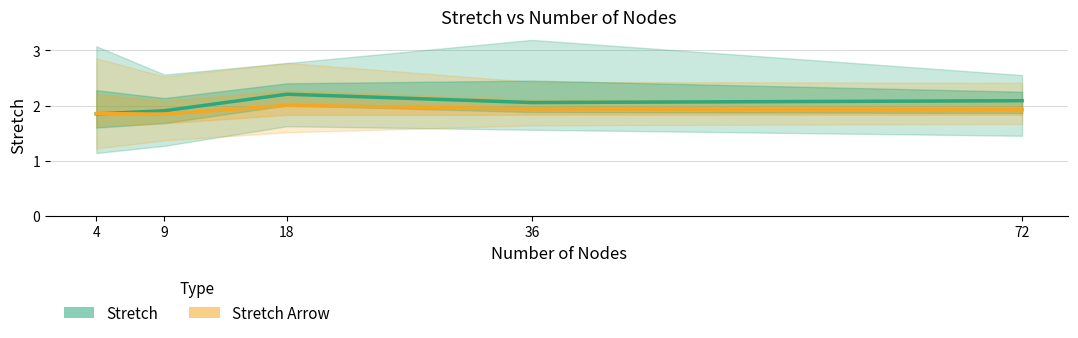

At which category does mean_stretch_arrow reach its first local peak?

18